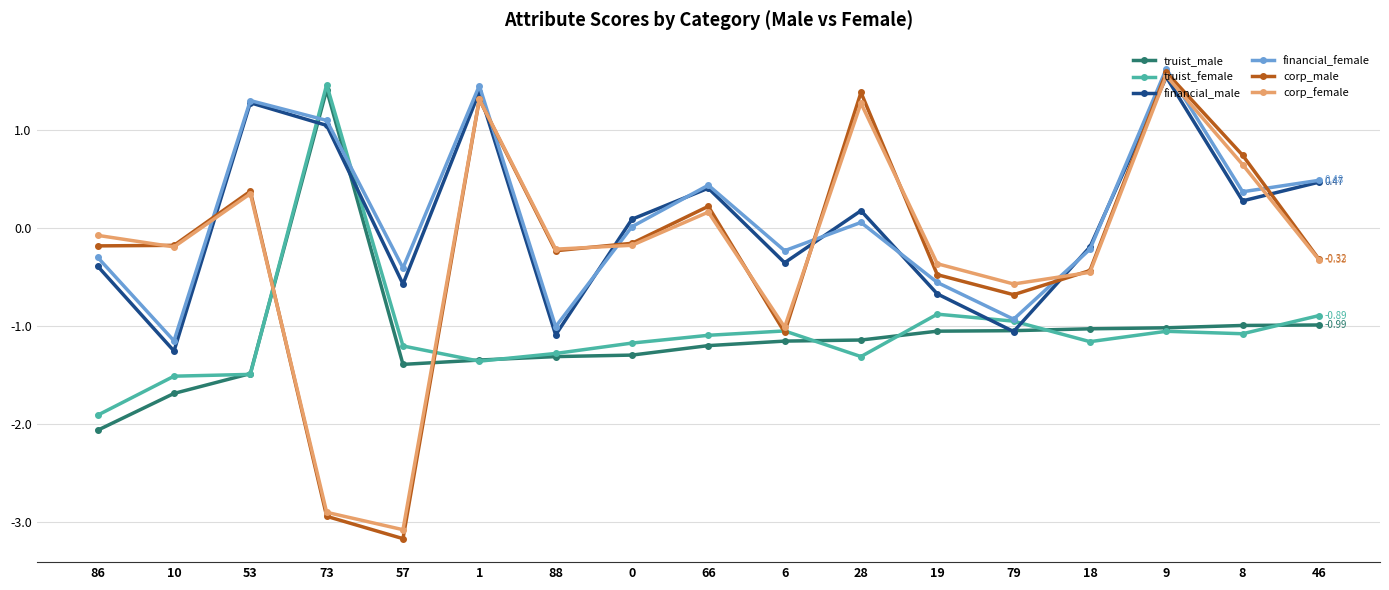

Does the chart have visible grid lines?

Yes